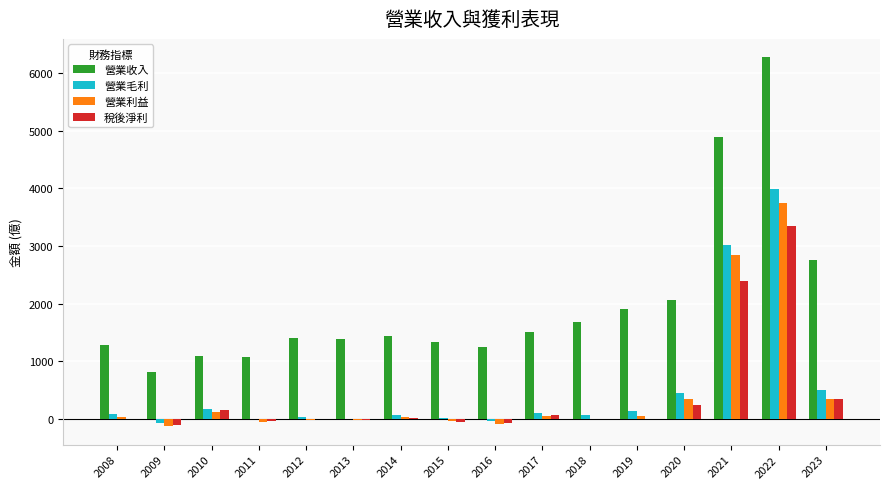

How many values in the 營業利益 series exceed 37?

8